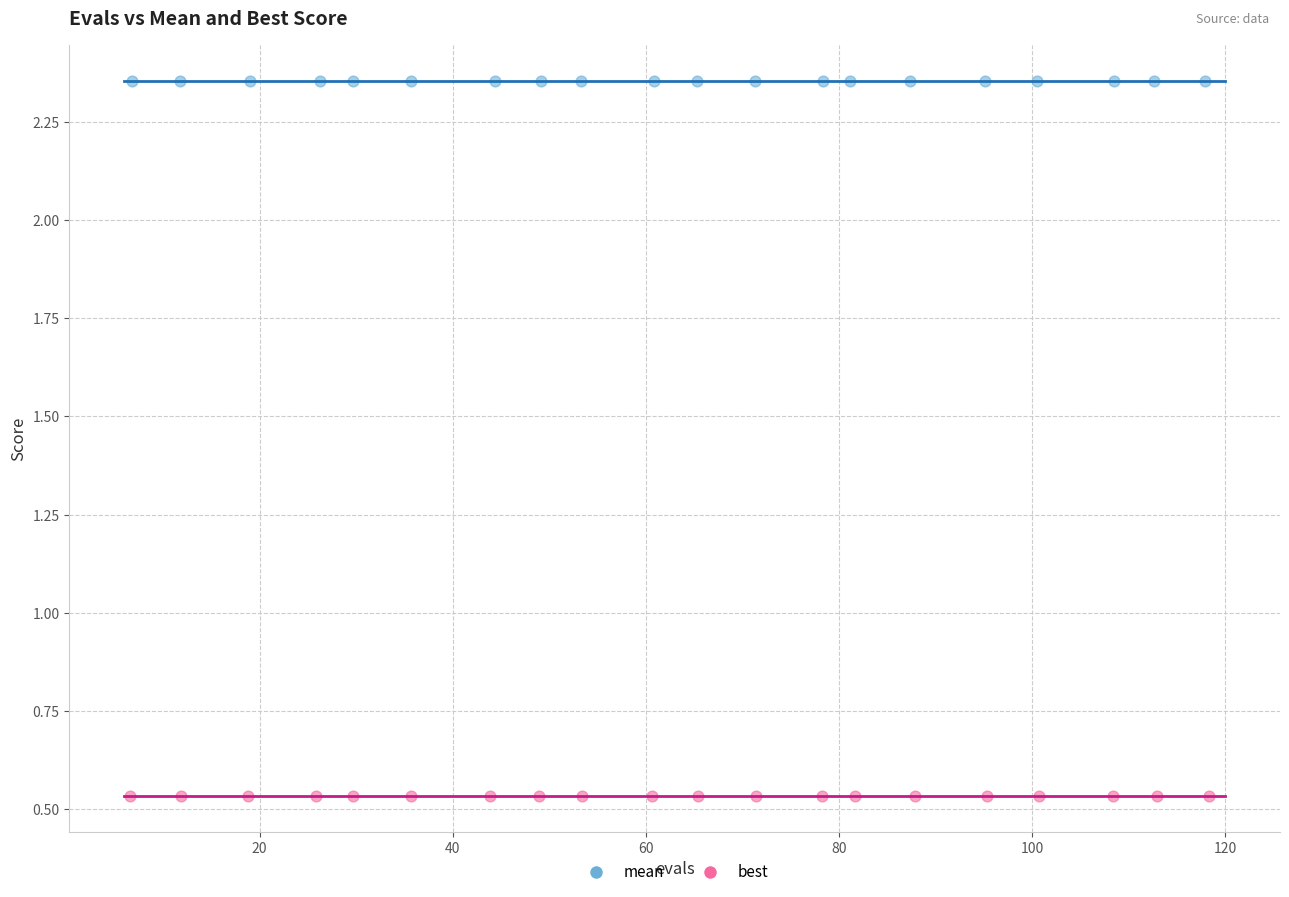

What are all the series names shown in the legend?

mean, best